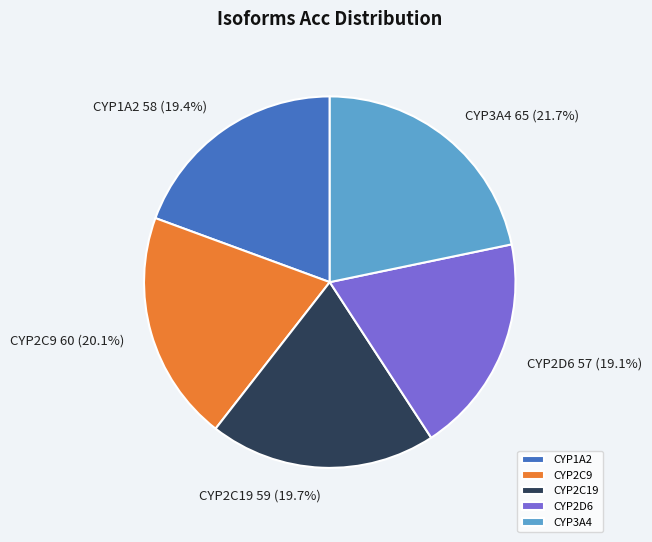

What percentage is NOT represented by CYP2D6?

80.9%